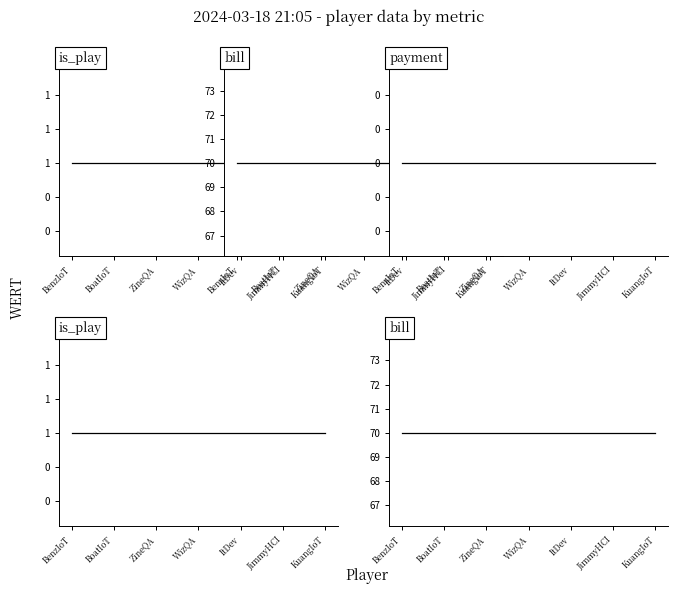

What is the sum of the bill values at WizQA and KuangIoT?

140